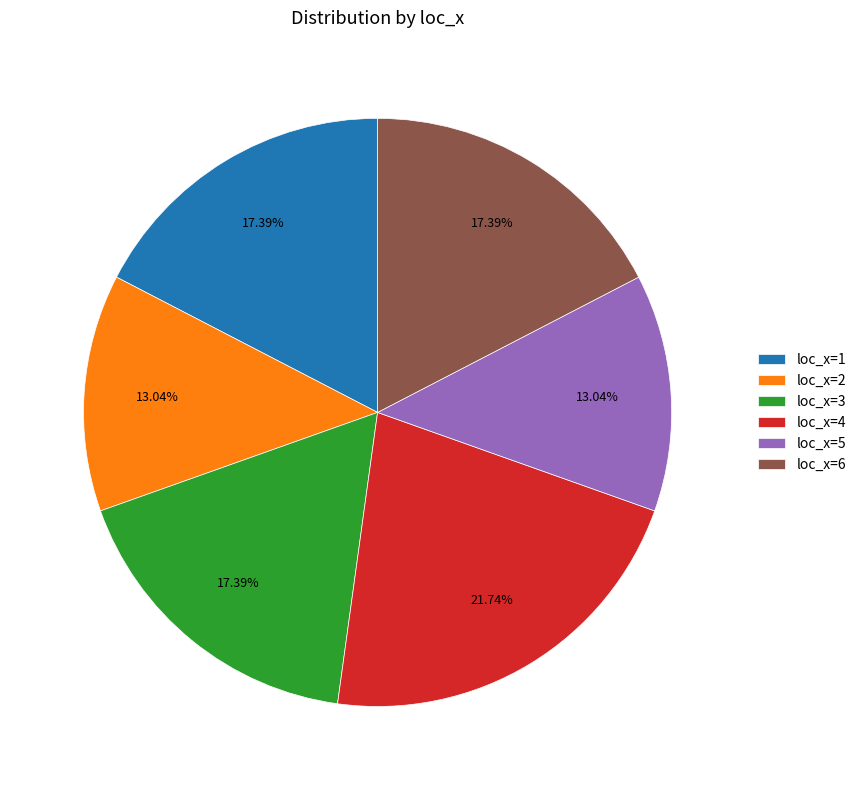

Does loc_x=1 account for over 50% of the chart?

No